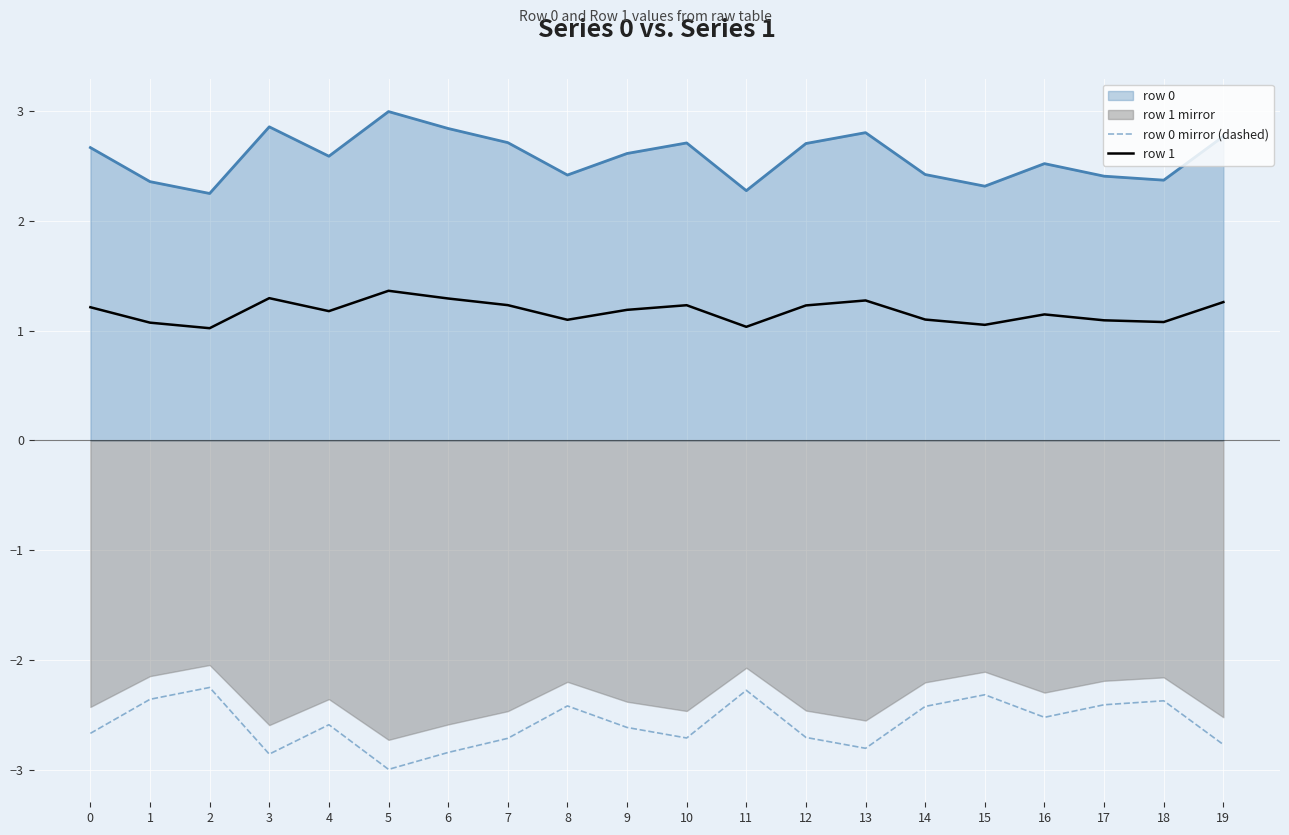

True or false: row 0 and row 0 mirror (dashed) cross at least once.

False